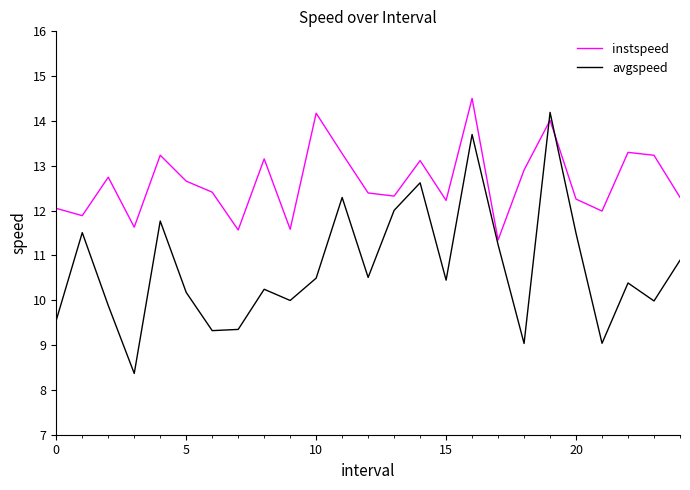

What are all the series names shown in the legend?

instspeed, avgspeed